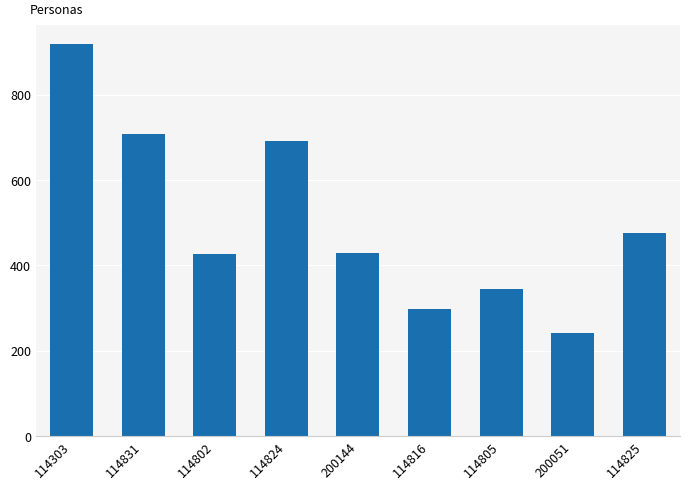

How many data points does each series have?

9